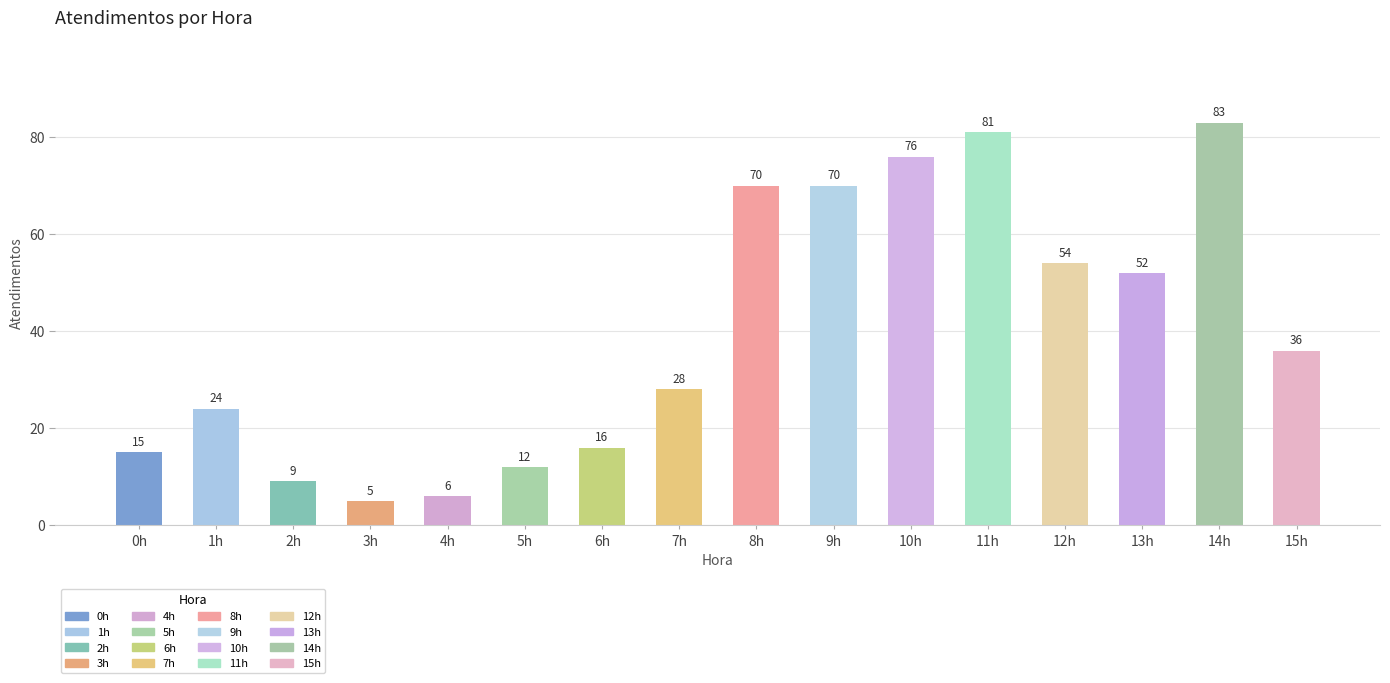

At which label does the data first exceed 36?

8h